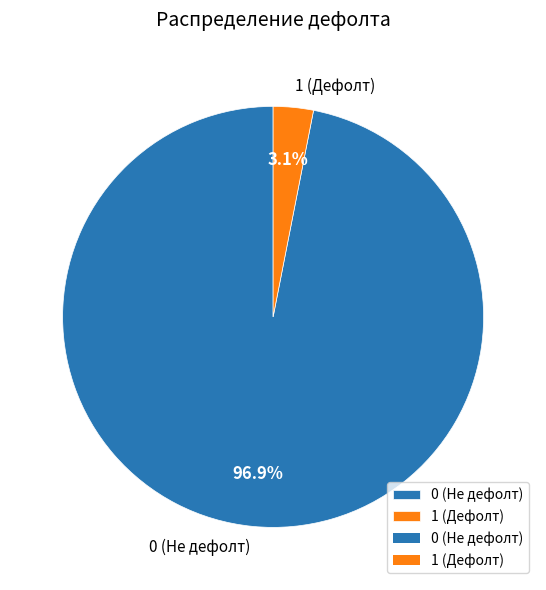

To the nearest percent, what is the average slice percentage?

50%